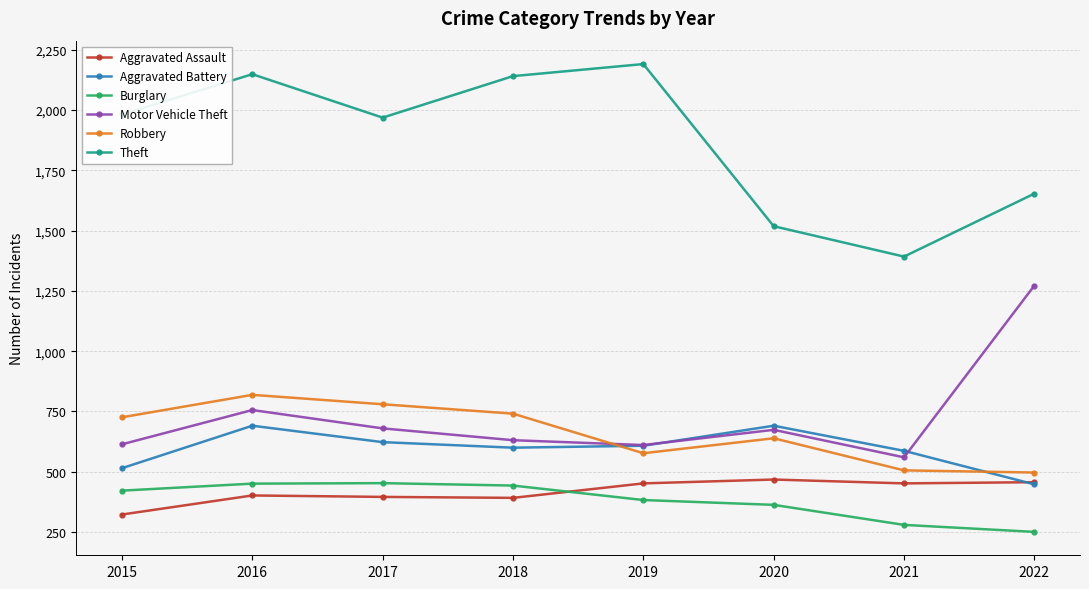

At which label is Motor Vehicle Theft closest to 916?

2016